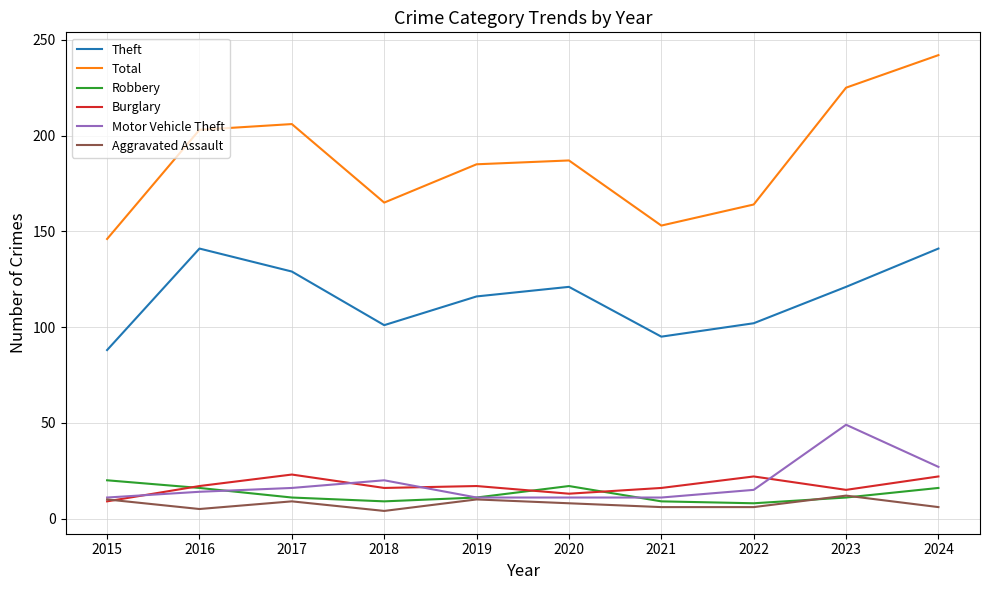

What is the lowest value of the Motor Vehicle Theft series?

11